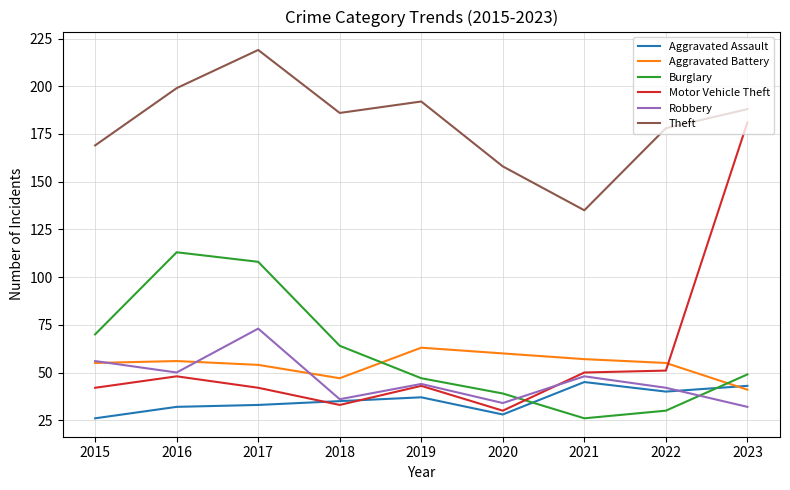

Which series has the widest spread of values?

Motor Vehicle Theft